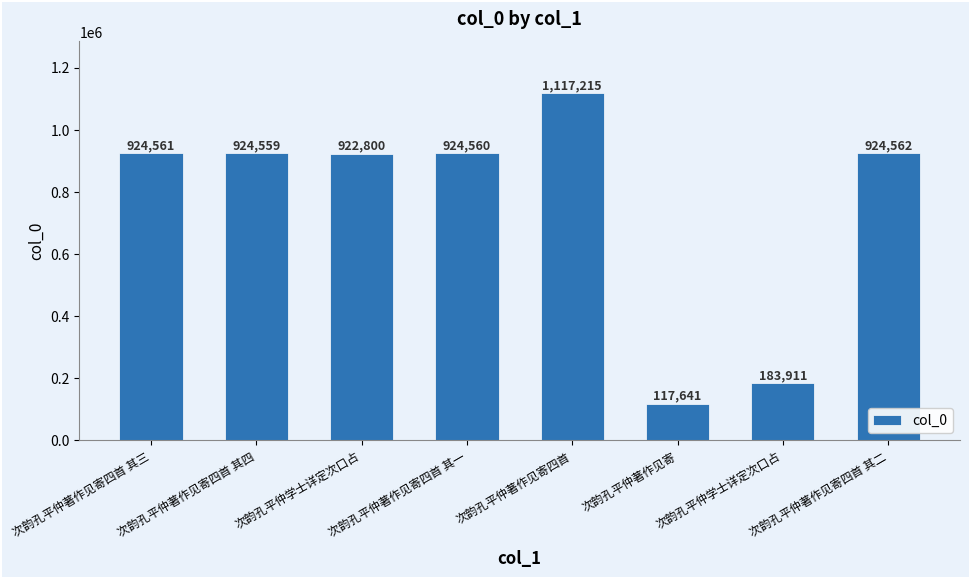

How many bars are there in total?

8